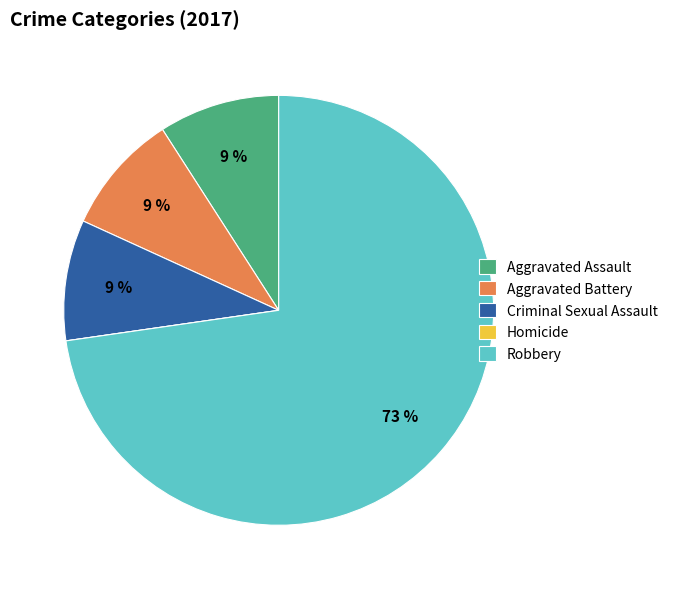

Which slice is the largest?

Robbery